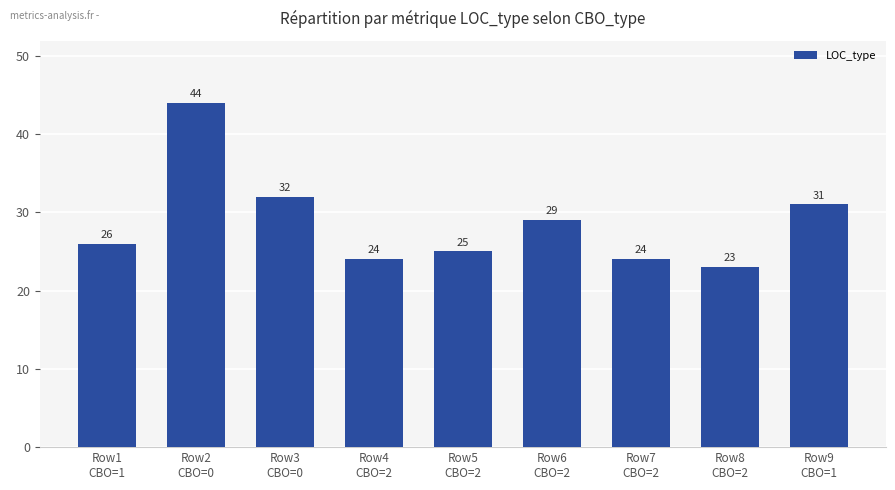

What is the label of the 6th bar from the right?

Row4
CBO=2